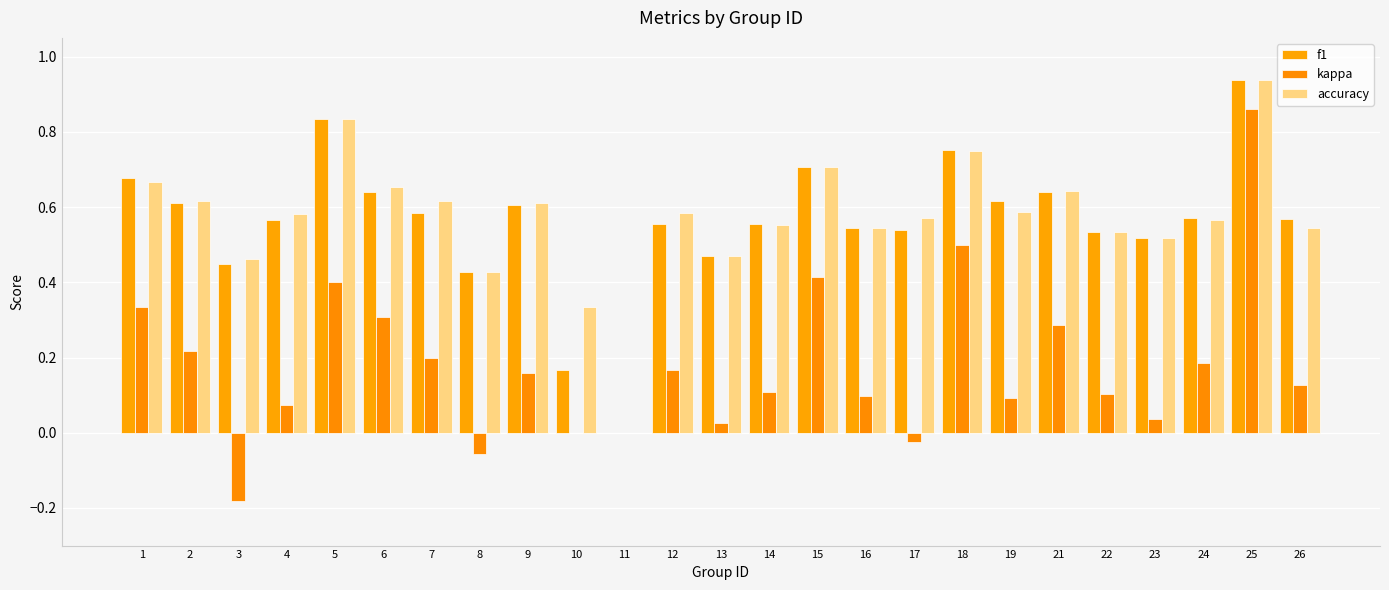

How many distinct data groups are displayed?

3